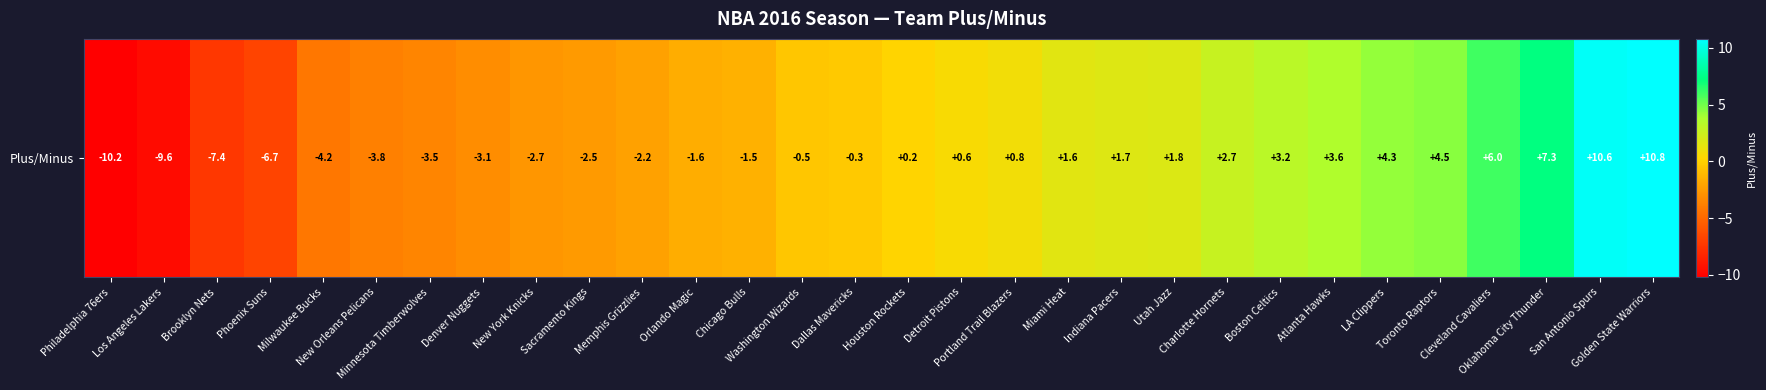

Which has a higher value, Houston Rockets or Brooklyn Nets?

Houston Rockets